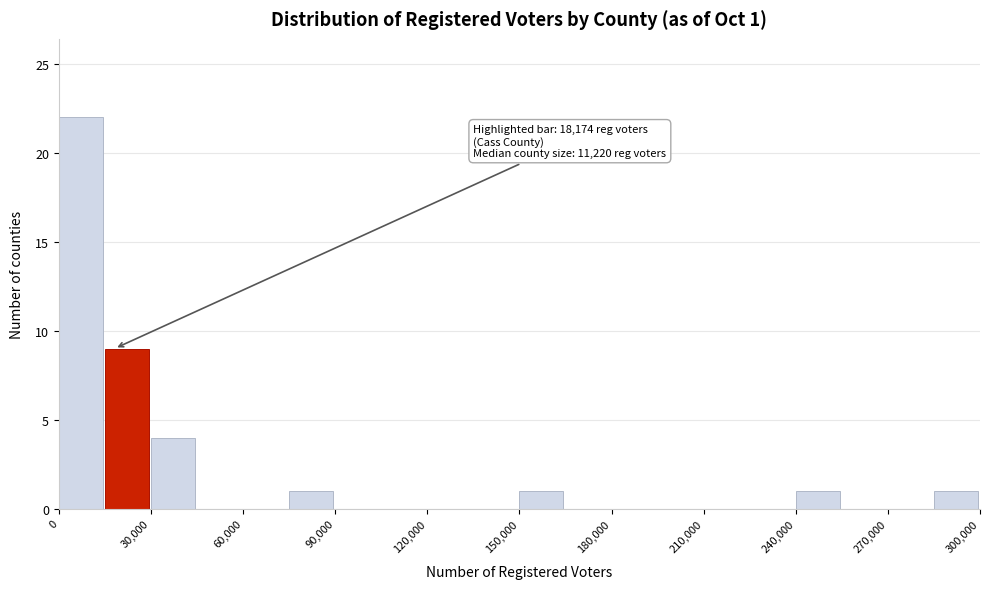

Read against the x-axis, roughly where is the centre of the tallest bar?

5000